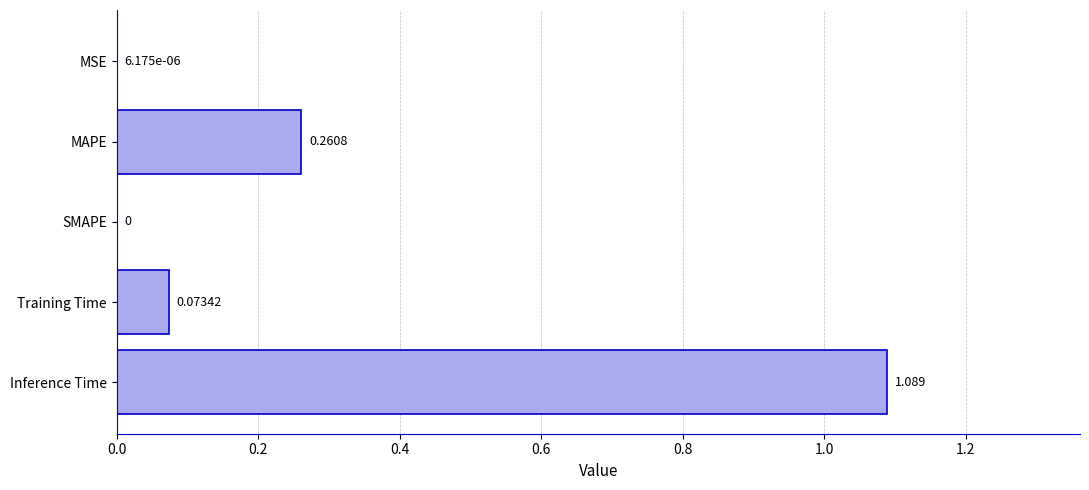

Which has a higher value, MSE or Inference Time?

Inference Time